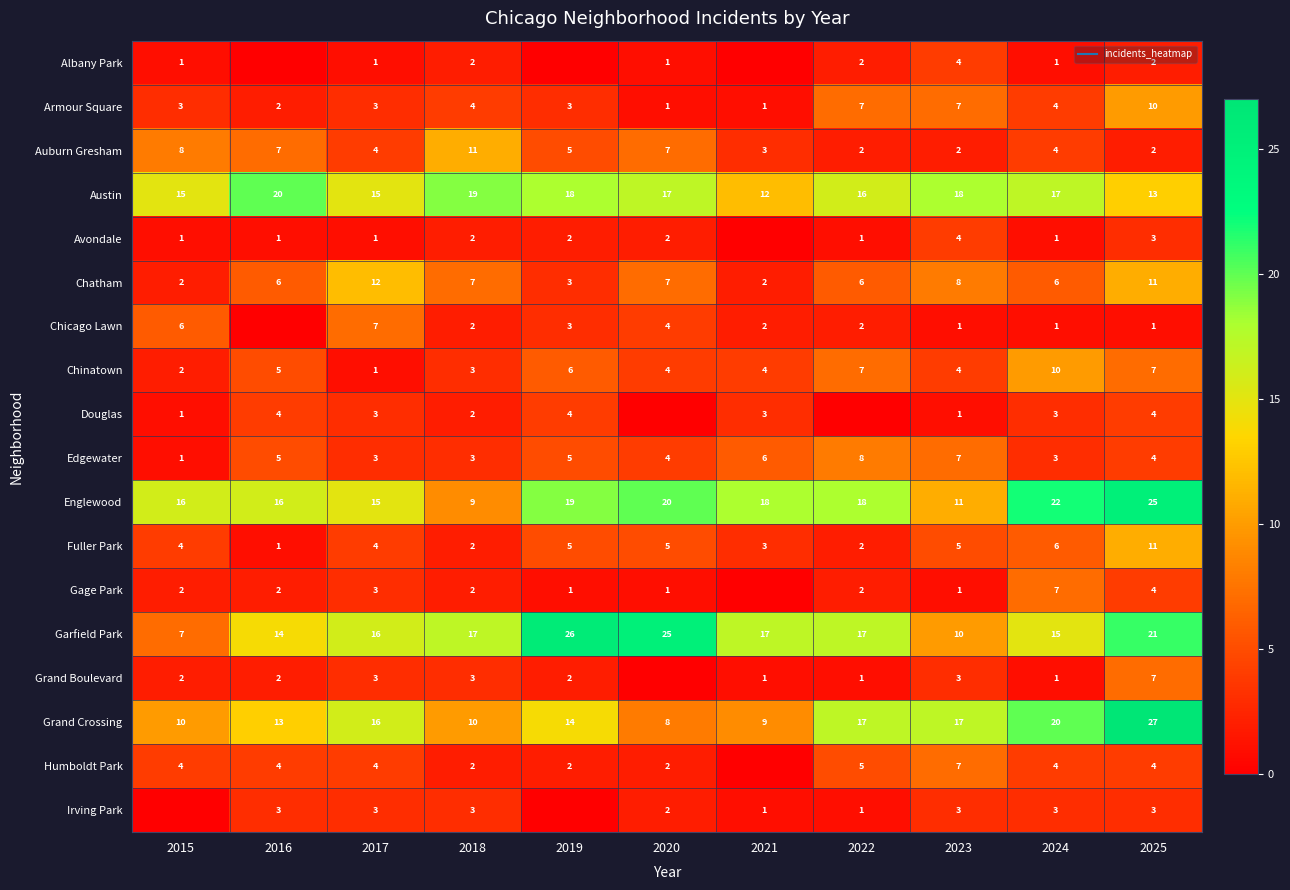

How many data points in Humboldt Park are above 4?

2